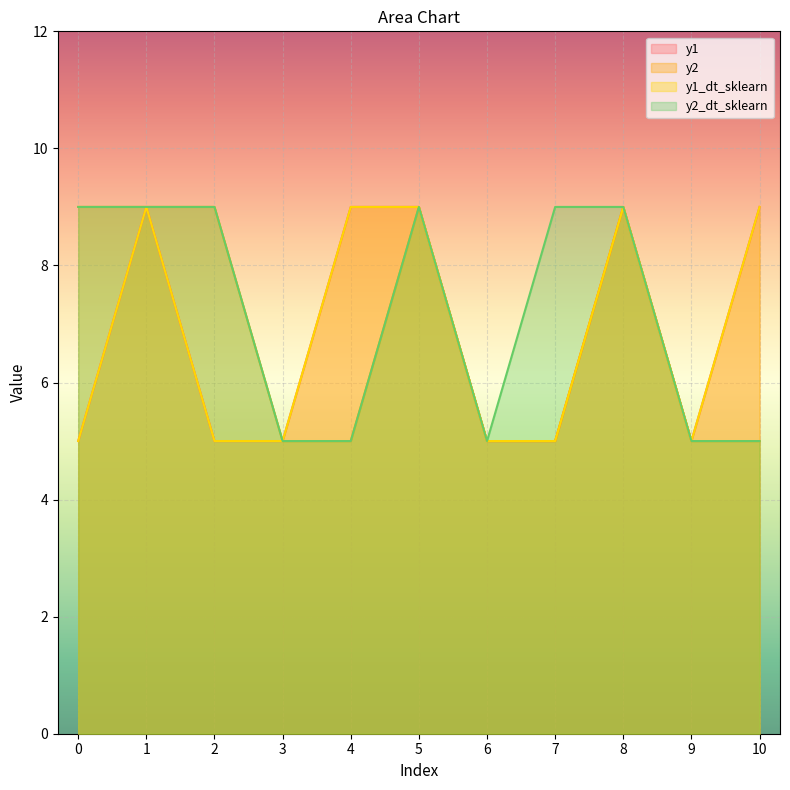

How many interior local valleys does the y1 series have?

1